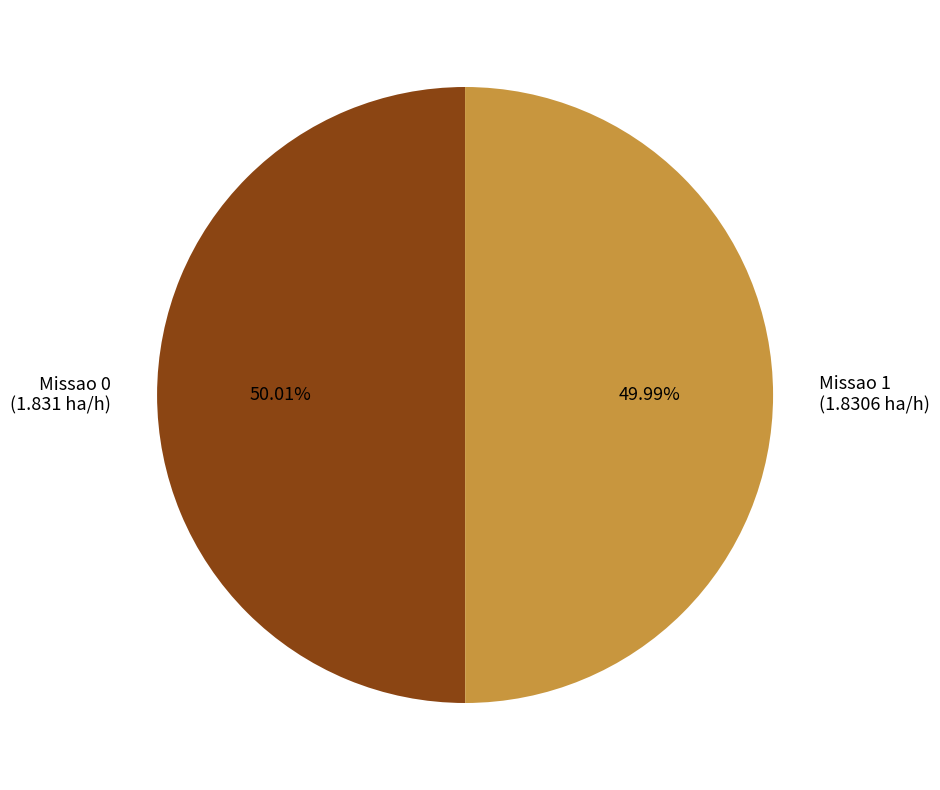

True or false: Missao 1 accounts for 41% of the total.

False